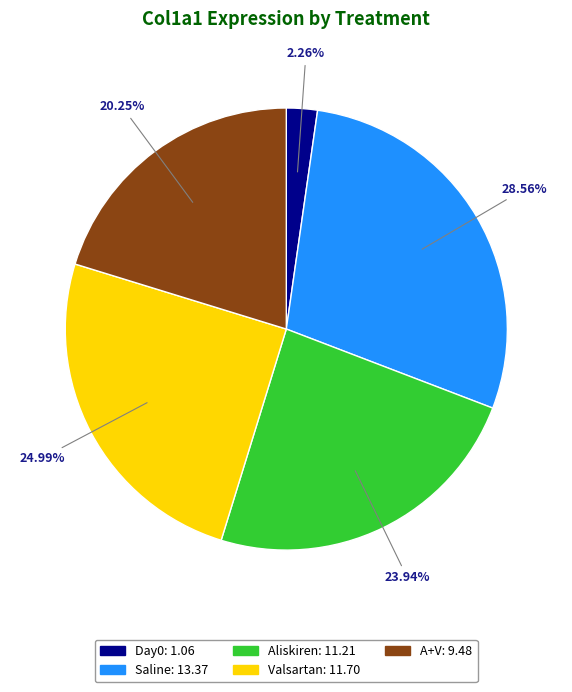

What is the total percentage of Saline and A+V?

48.8%